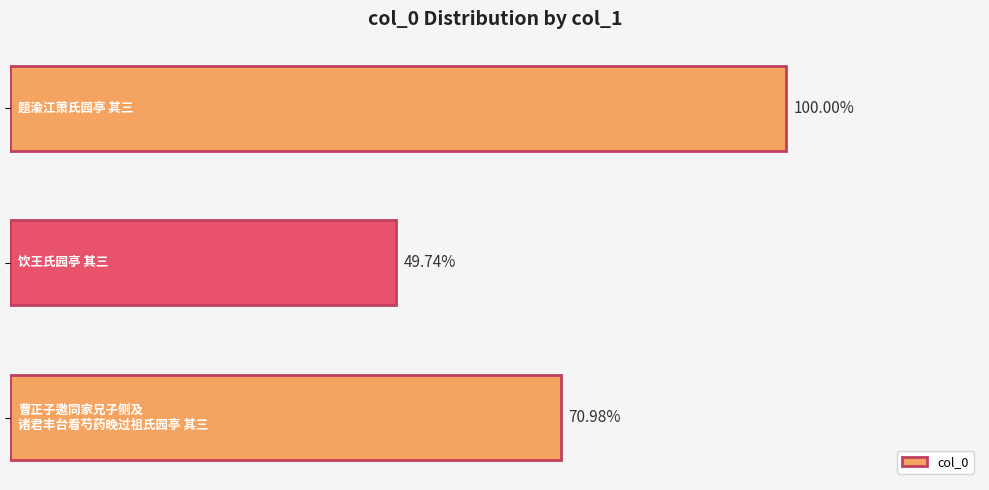

Count the values in the range 514253 to 1033907.

3